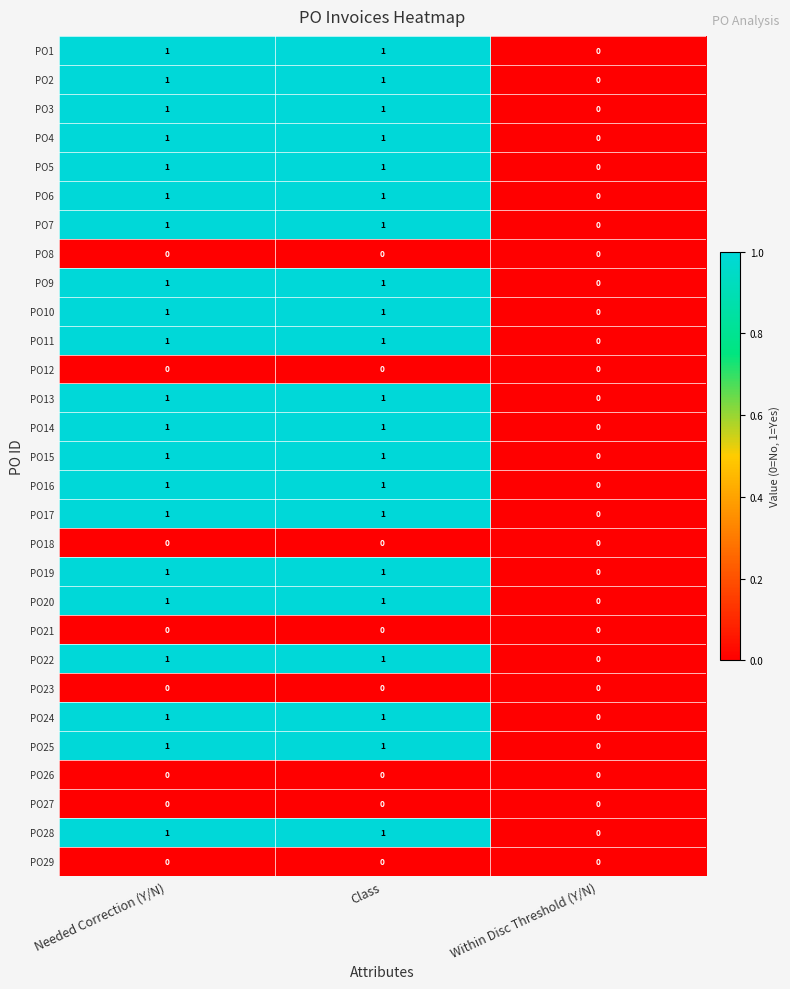

How many series are shown in this chart?

29